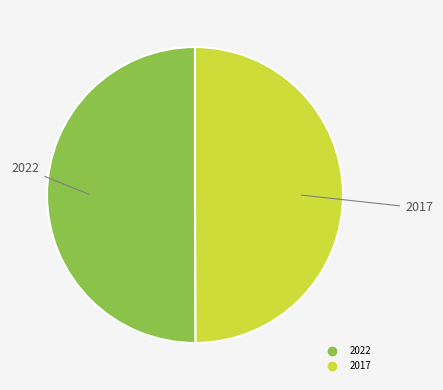

Combined, do 2022 and 2017 account for over 50%?

Yes